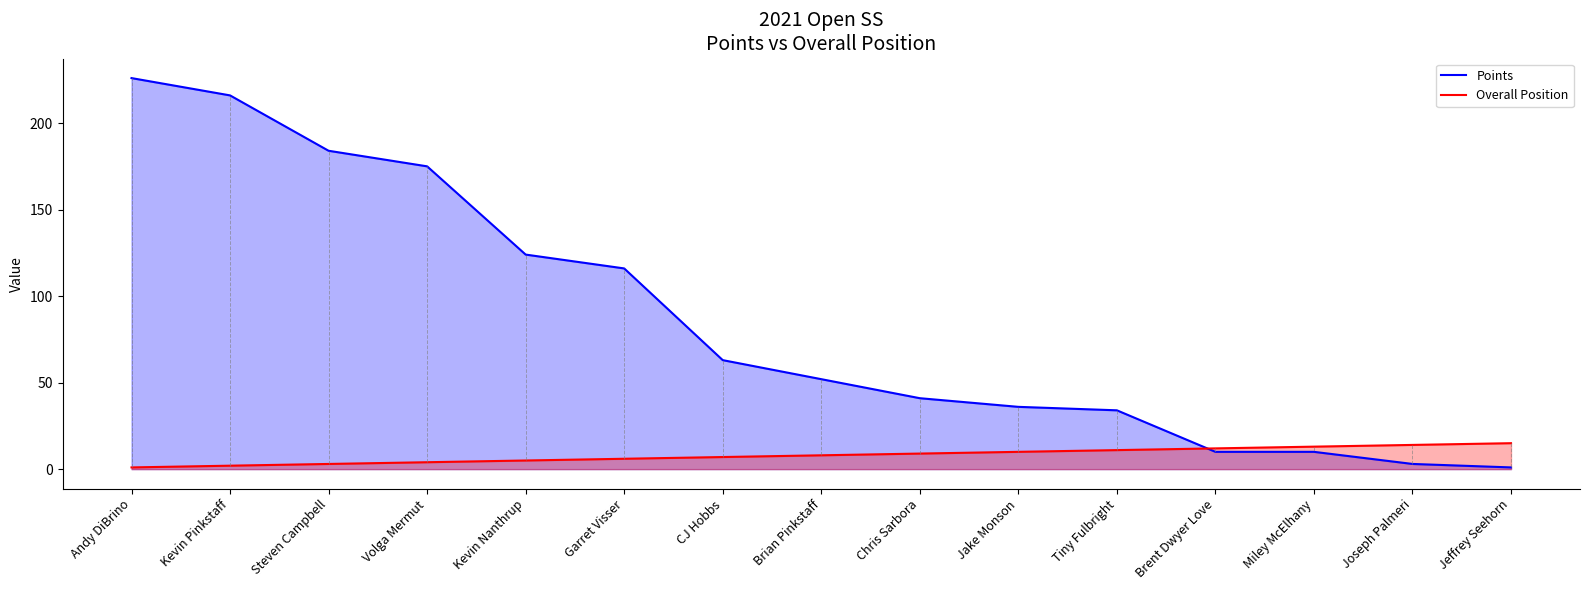

Reading left to right, list all the values displayed in this chart.

Points: 226	216	184	175	124	116	63	52	41	36	34	10	10	3	1
Overall Position: 1	2	3	4	5	6	7	8	9	10	11	12	13	14	15